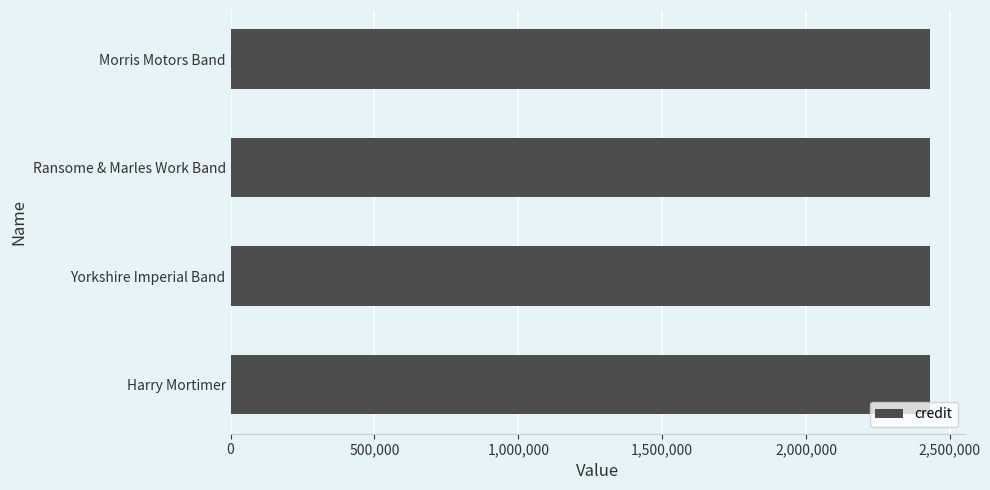

Which series has the largest total across all categories?

credit